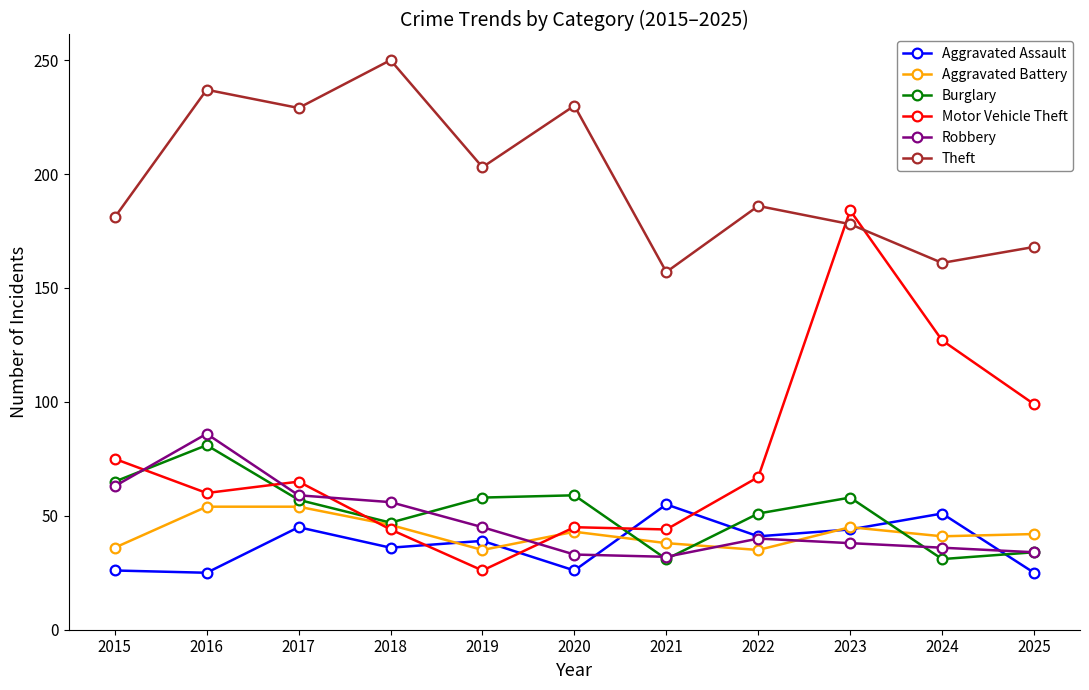

Between 2020 and 2022, which series saw the biggest shift?

Theft